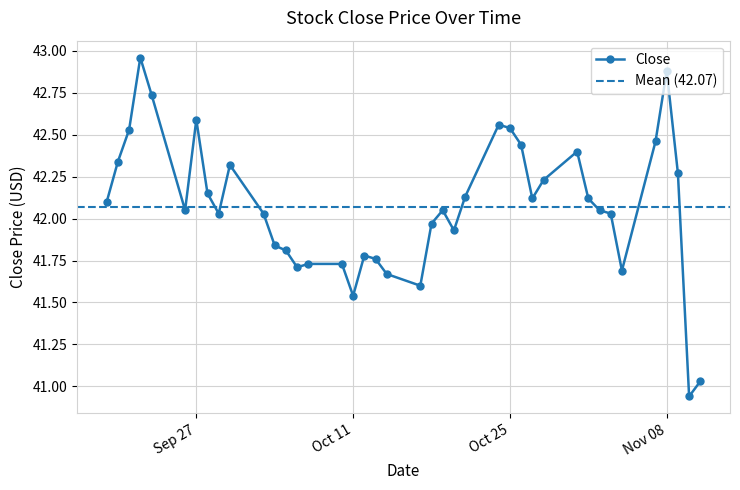

List the labels in order of value, smallest first.

2016-11-10, 2016-11-11, 2016-10-11, 2016-10-17, 2016-10-14, 2016-11-04, 2016-10-06, 2016-10-07, 2016-10-10, 2016-10-13, 2016-10-12, 2016-10-05, 2016-10-04, 2016-10-20, 2016-10-18, 2016-09-29, 2016-10-03, 2016-11-03, 2016-09-26, 2016-10-19, 2016-11-02, 2016-09-19, 2016-10-27, 2016-11-01, 2016-10-21, 2016-09-28, 2016-10-28, 2016-11-09, 2016-09-30, 2016-09-20, 2016-10-31, 2016-10-26, 2016-11-07, 2016-09-21, 2016-10-25, 2016-10-24, 2016-09-27, 2016-09-23, 2016-11-08, 2016-09-22